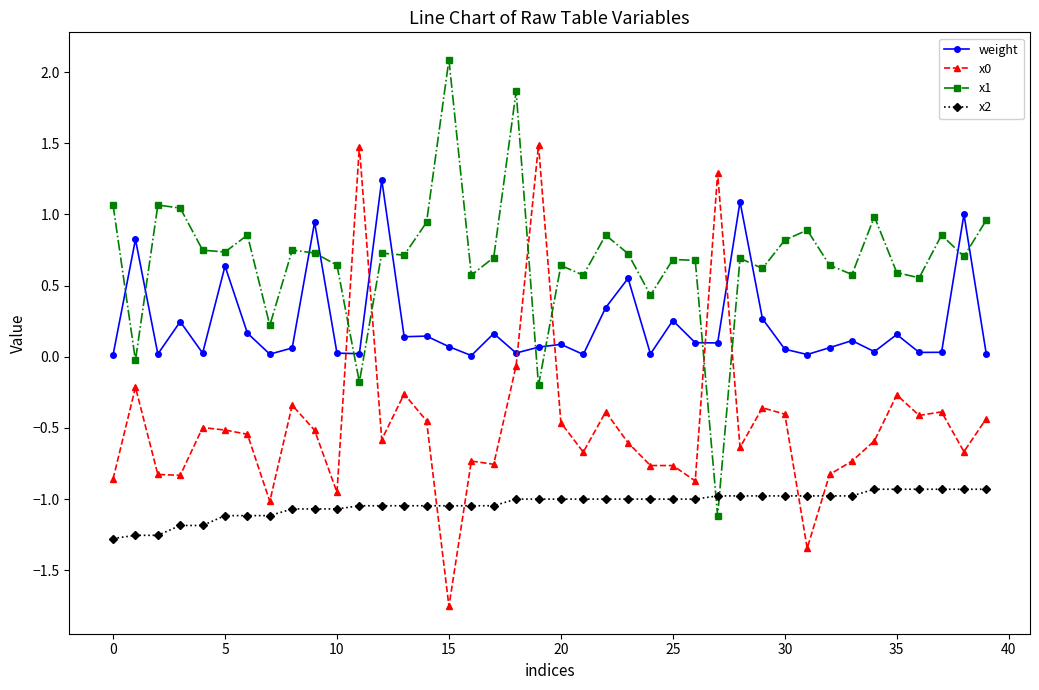

What is the maximum value for x0?

1.5